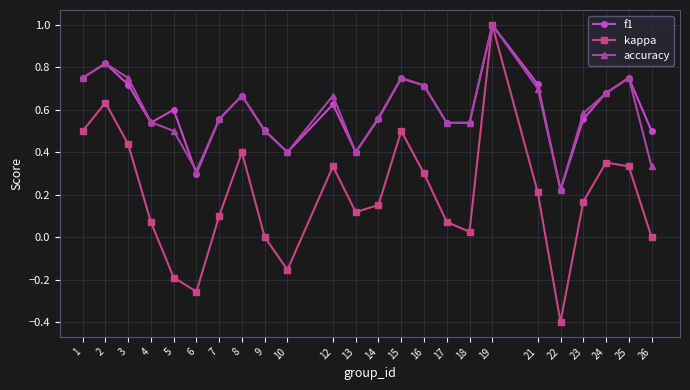

Where is f1 nearest to the value 0?

22